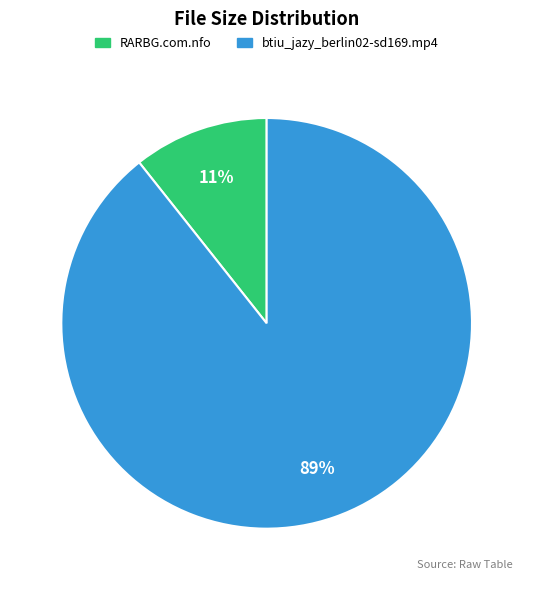

How many slices are in this pie chart?

2